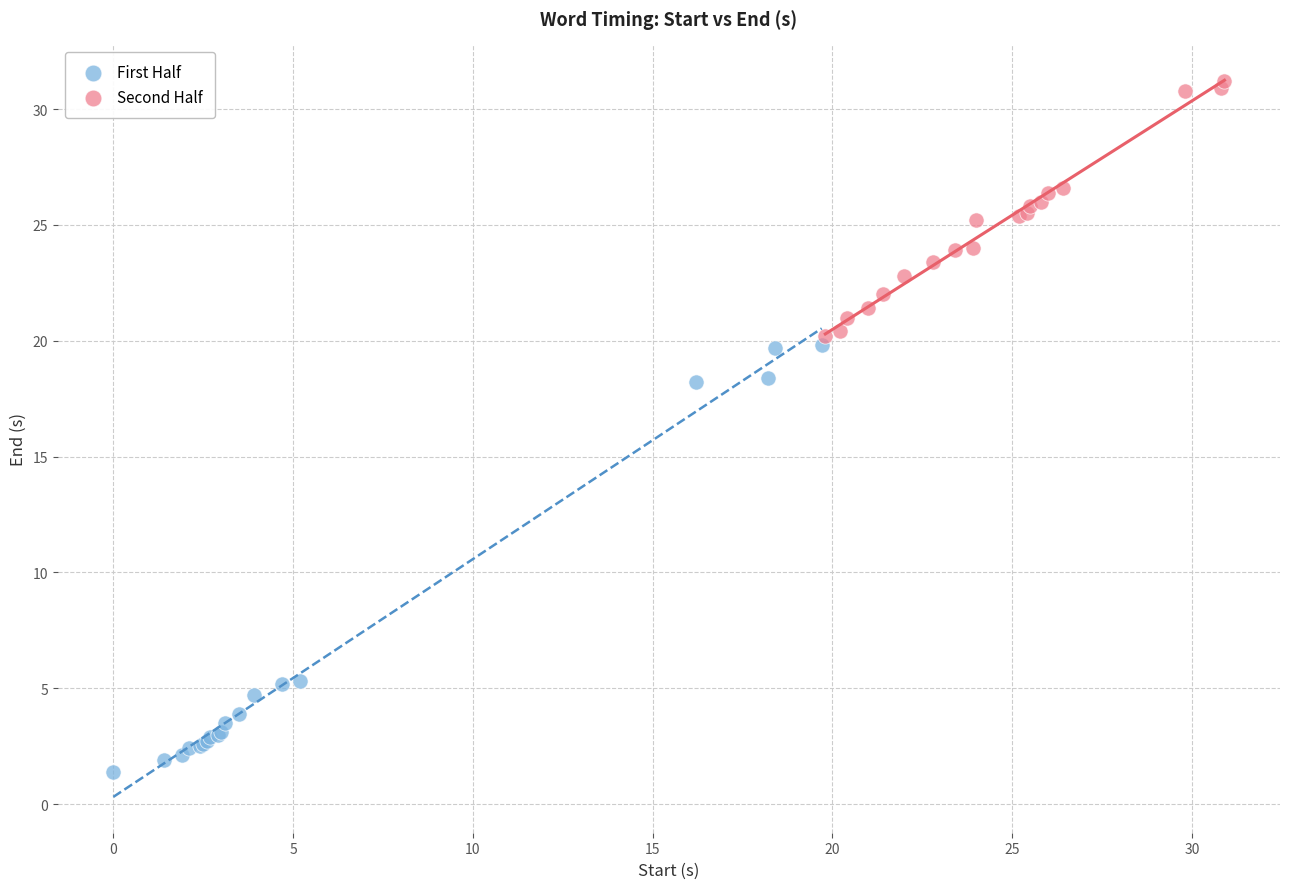

Which series reaches the maximum Y coordinate?

Second Half